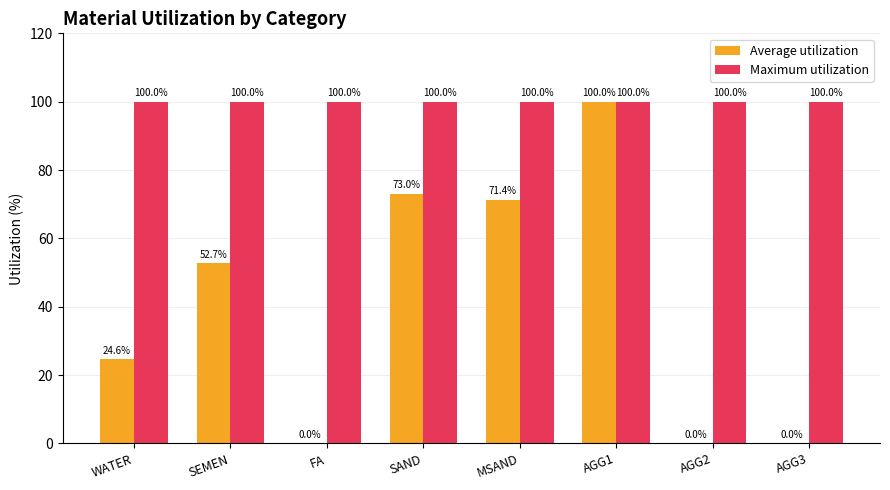

The Maximum utilization series shows 42.0 at AGG1. True or false?

False